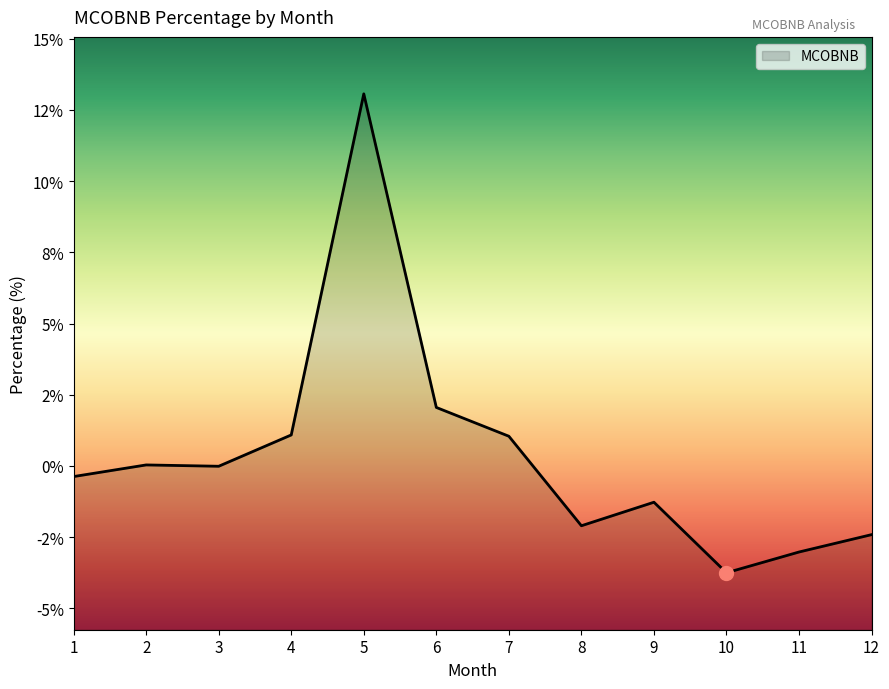

Between 1 and 5, which is larger?

5